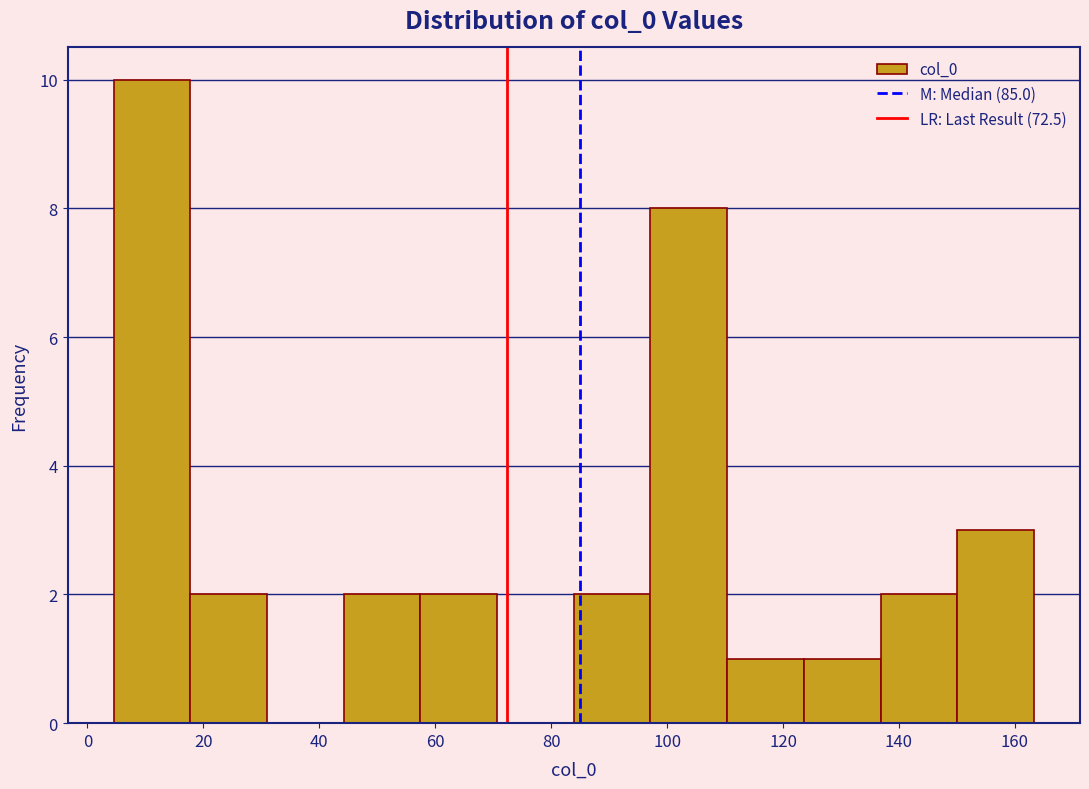

How tall is the bar that spans 84 to 98 on the x-axis? Neither the bar edges nor the heights are printed on the chart, so give them approximately, as read against the axes.

2